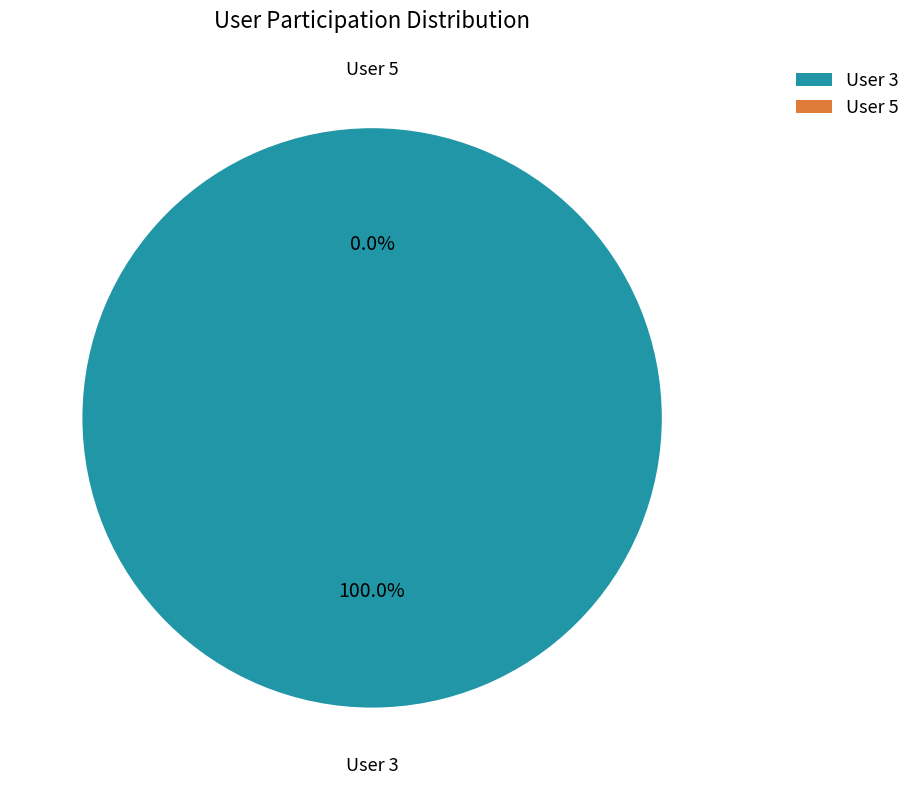

Is there any slice that represents more than half of the pie?

Yes